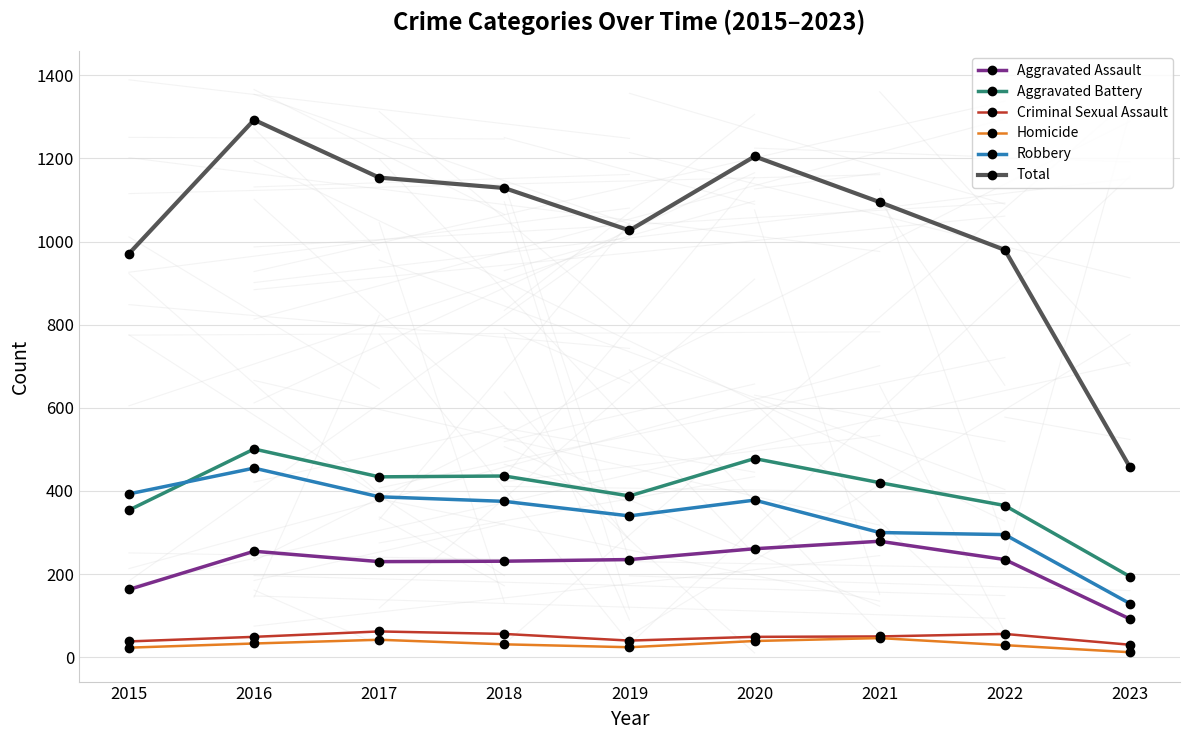

True or false: Homicide and Robbery cross at least once.

False